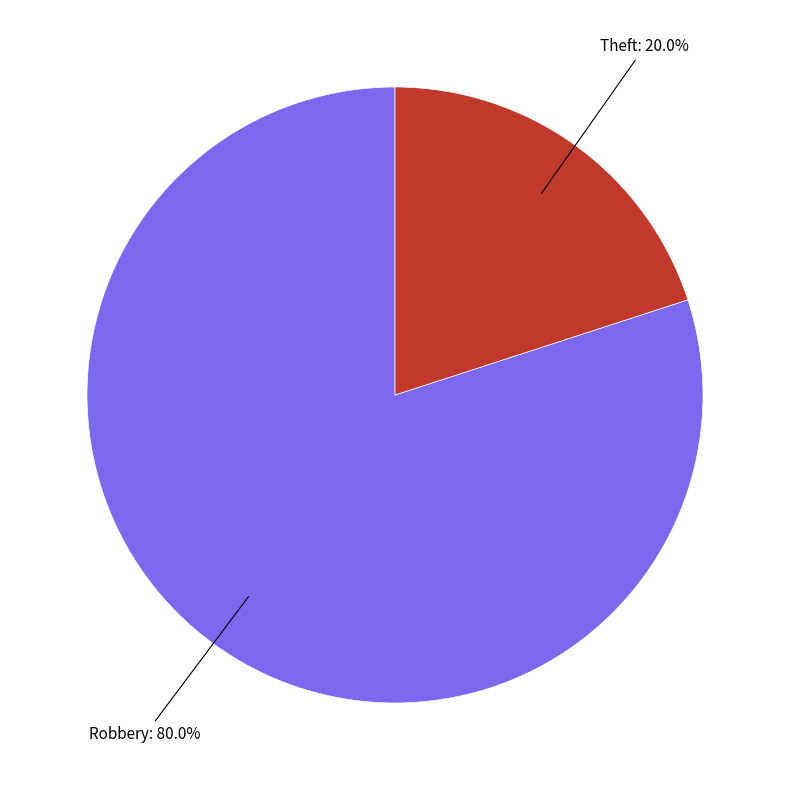

Is there any slice that represents more than half of the pie?

Yes